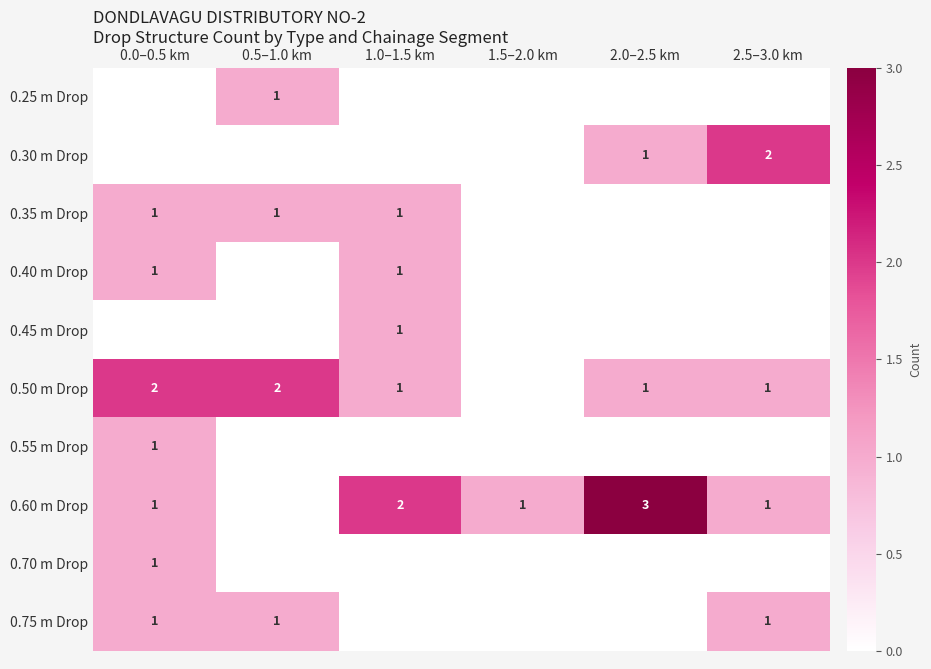

What is the highest value of the 0.25 m Drop series?

1